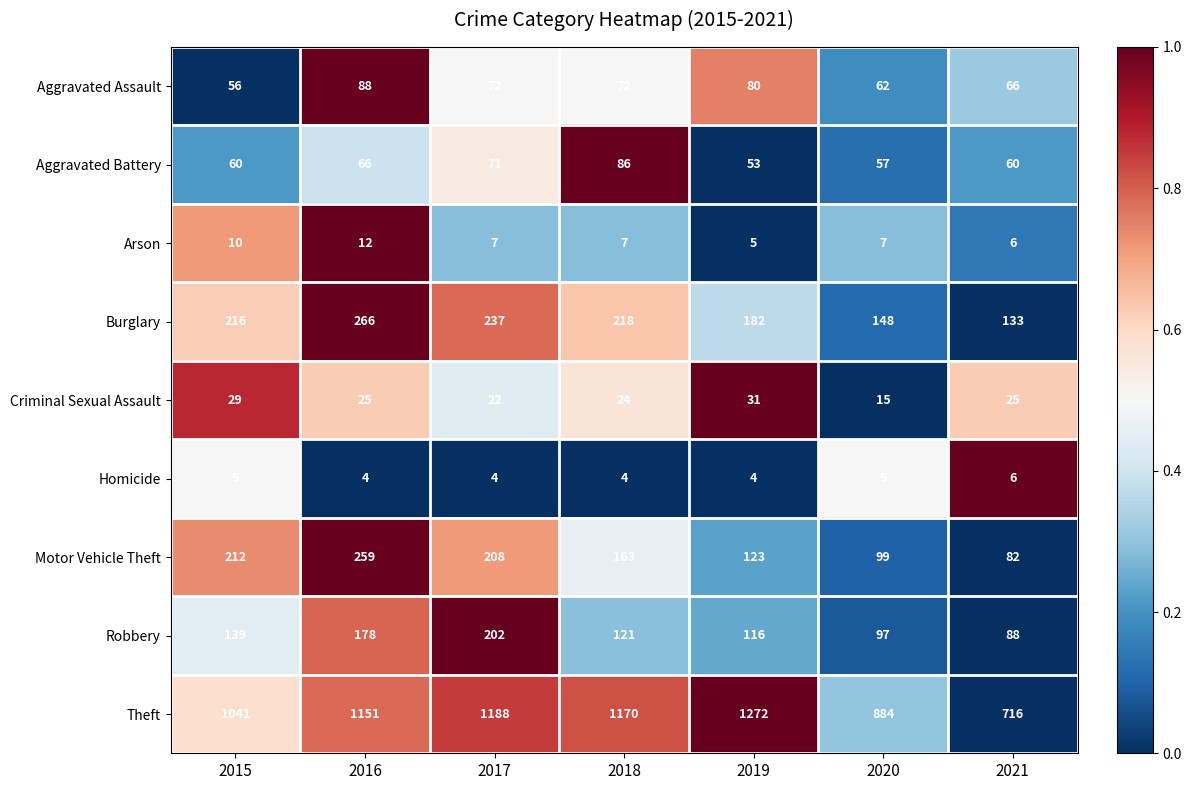

What is the greatest value displayed?

1272